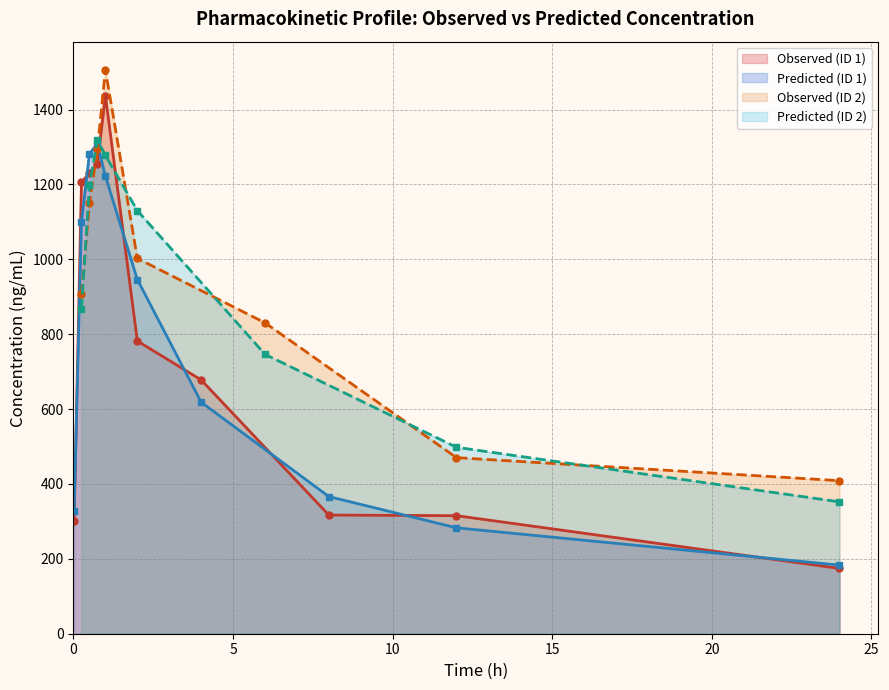

Does the chart display data point markers on the line(s)?

Yes